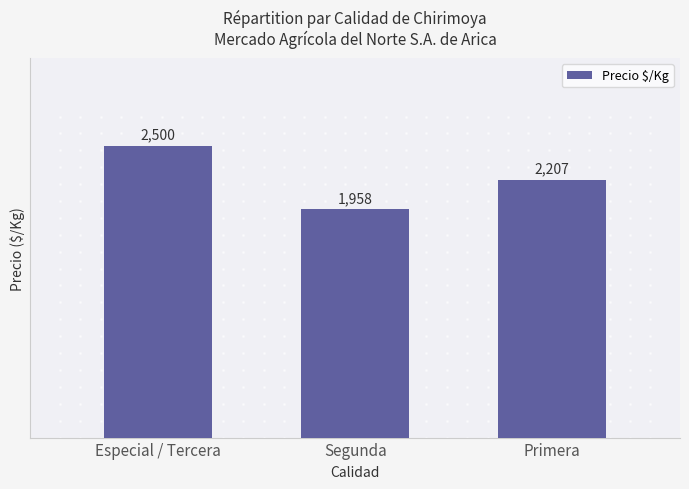

Reading left to right, list all the values displayed in this chart.

Especial / Tercera=2500	Segunda=1958	Primera=2207